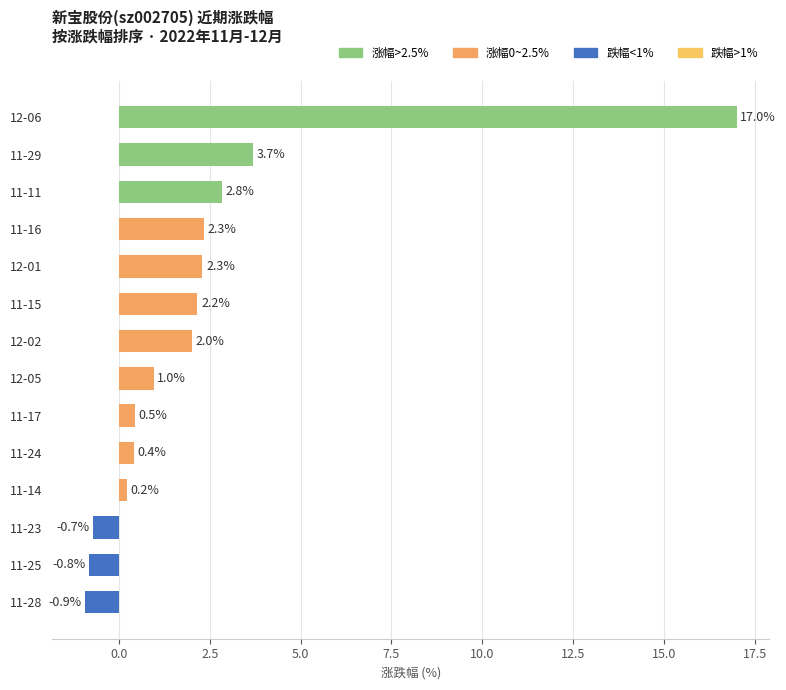

What is the difference between the maximum and minimum values?

17.9